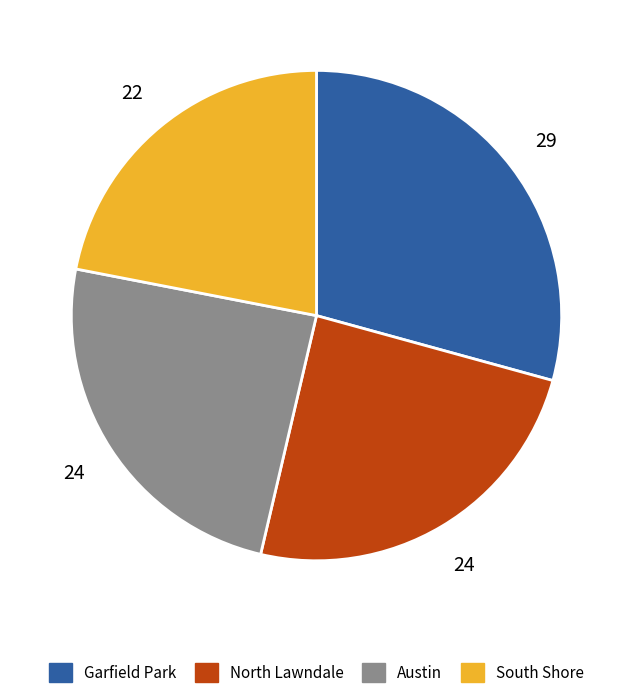

Combined, do North Lawndale and Austin account for over 50%?

No